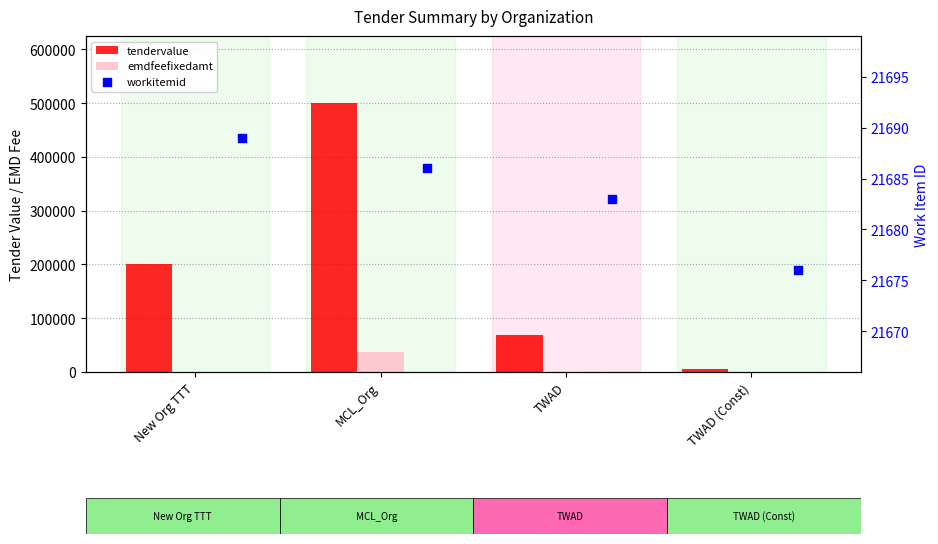

Which series contains the highest Y value?

tendervalue